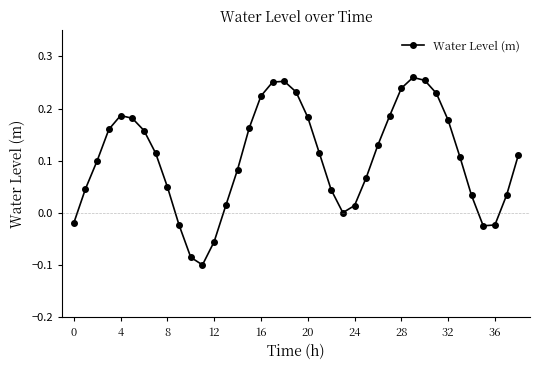

What is the difference between the maximum and minimum values?

0.4